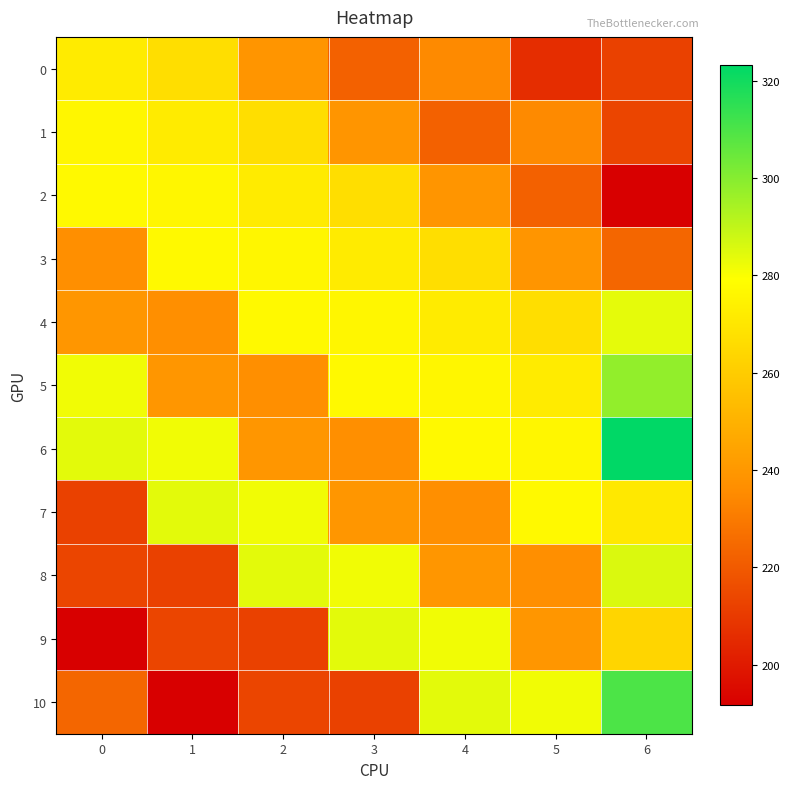

What is the minimum value shown in the chart?

191.7